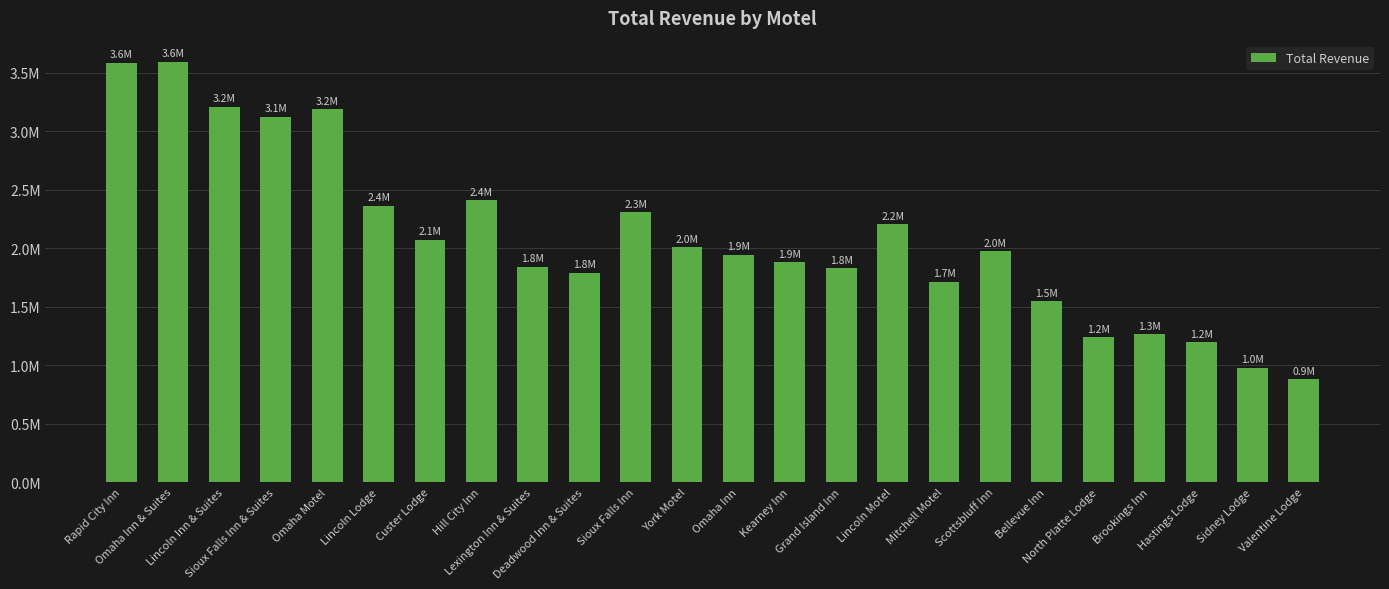

Which label corresponds to the smallest value in the chart?

Valentine Lodge